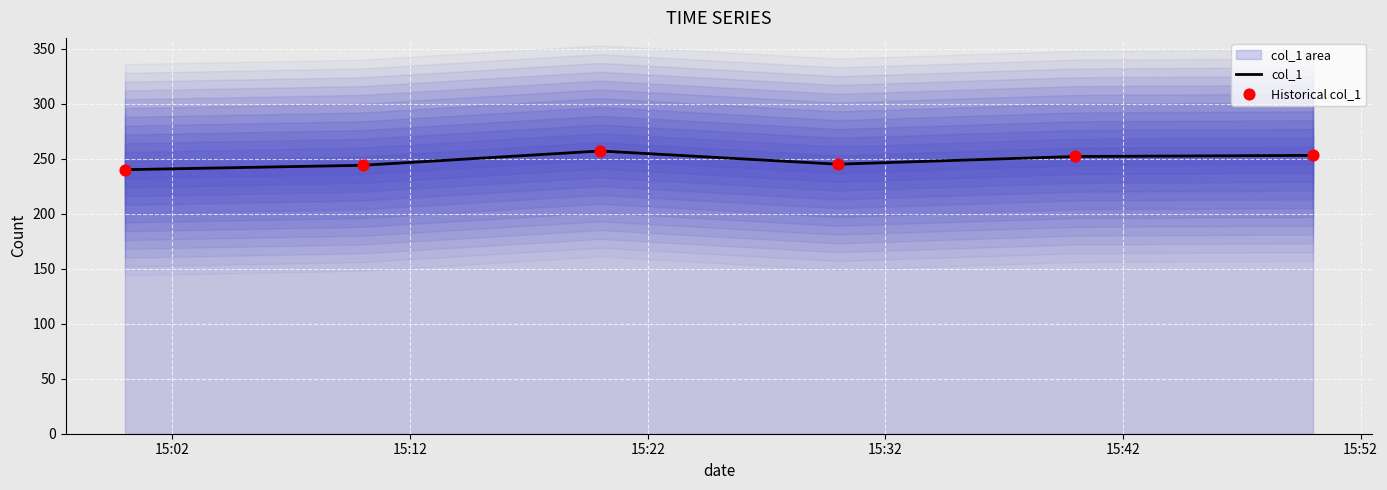

What are all the series names shown in the legend?

col_1, Historical col_1